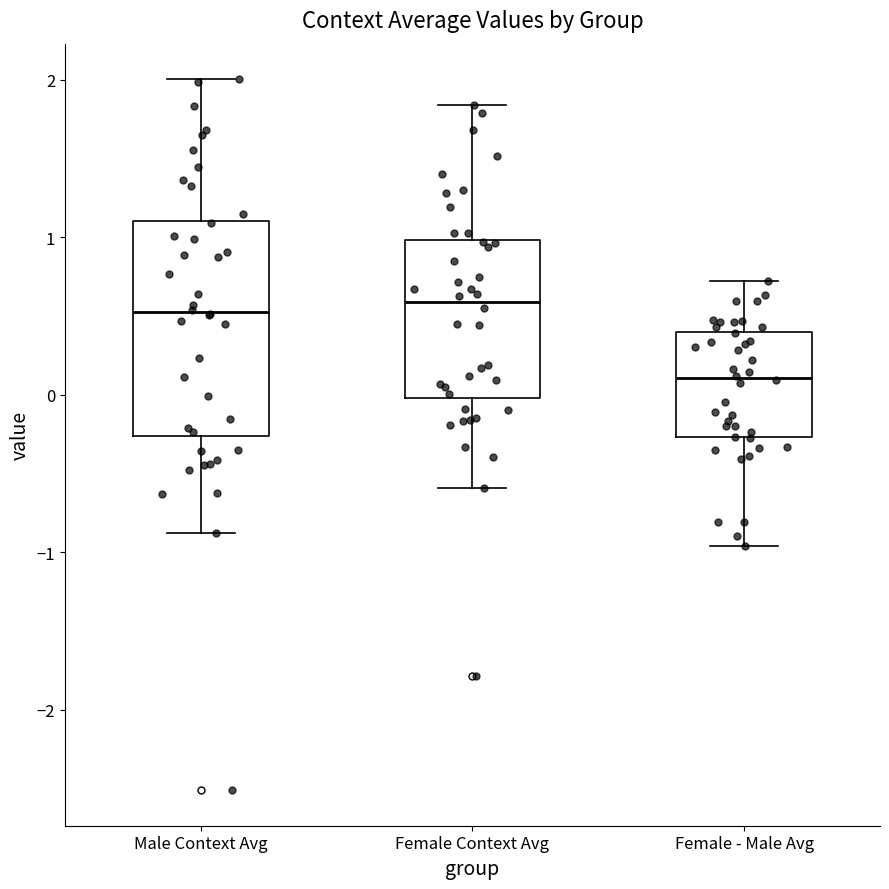

Where does the median line of the box for Female - Male Avg sit on the y-axis? The values are not printed on the chart, so give them approximately, as read against the axis.

0.1